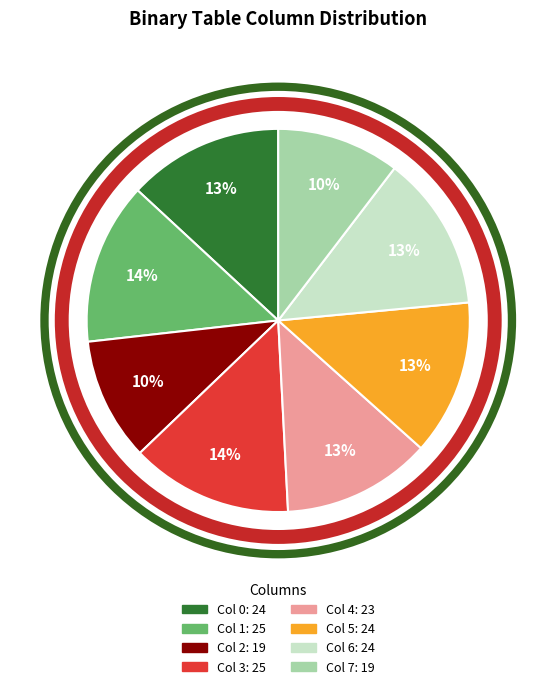

Does Col 3 represent more than half of the total?

No